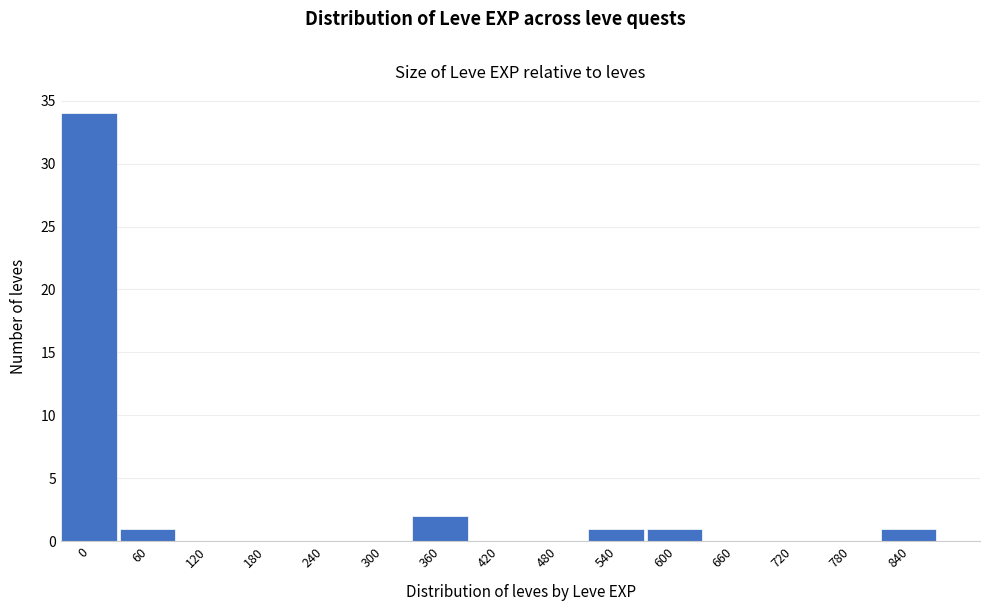

Reading right to left, transcribe all the data shown in this chart.

840=1	780=0	720=0	660=0	600=1	540=1	480=0	420=0	360=2	300=0	240=0	180=0	120=0	60=1	0=34